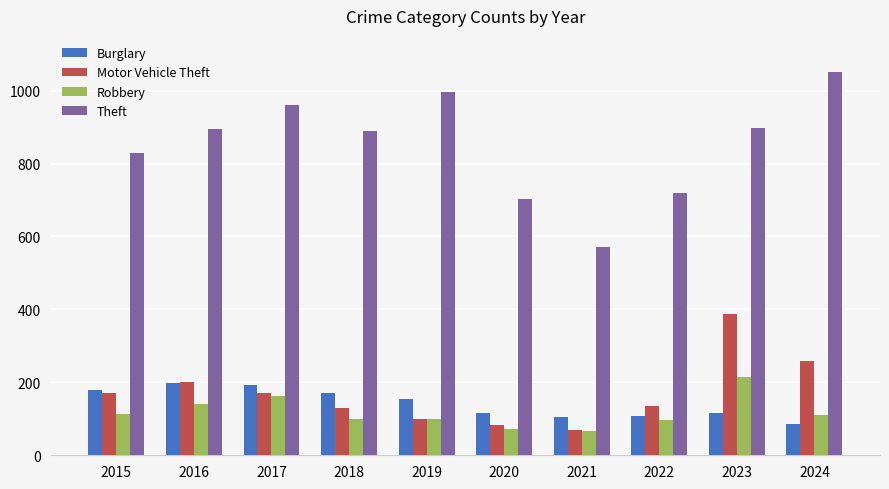

Which series has the largest total across all categories?

Theft